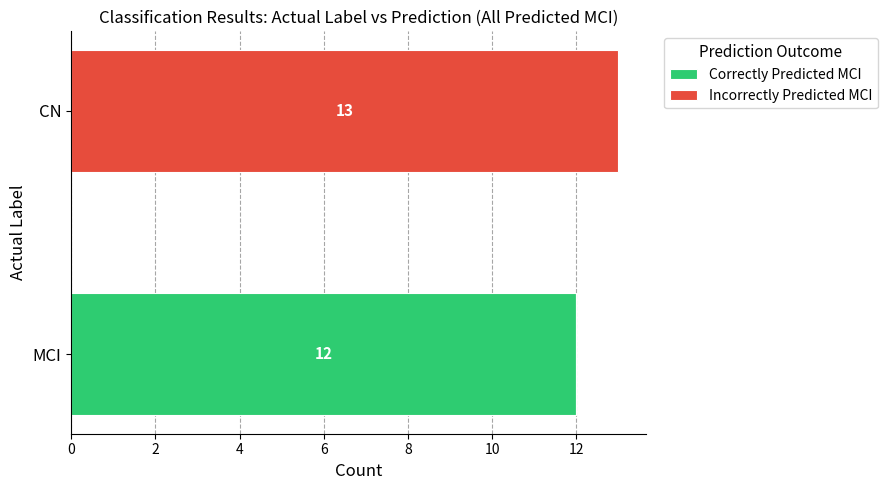

What is the maximum value for Correctly Predicted MCI?

12